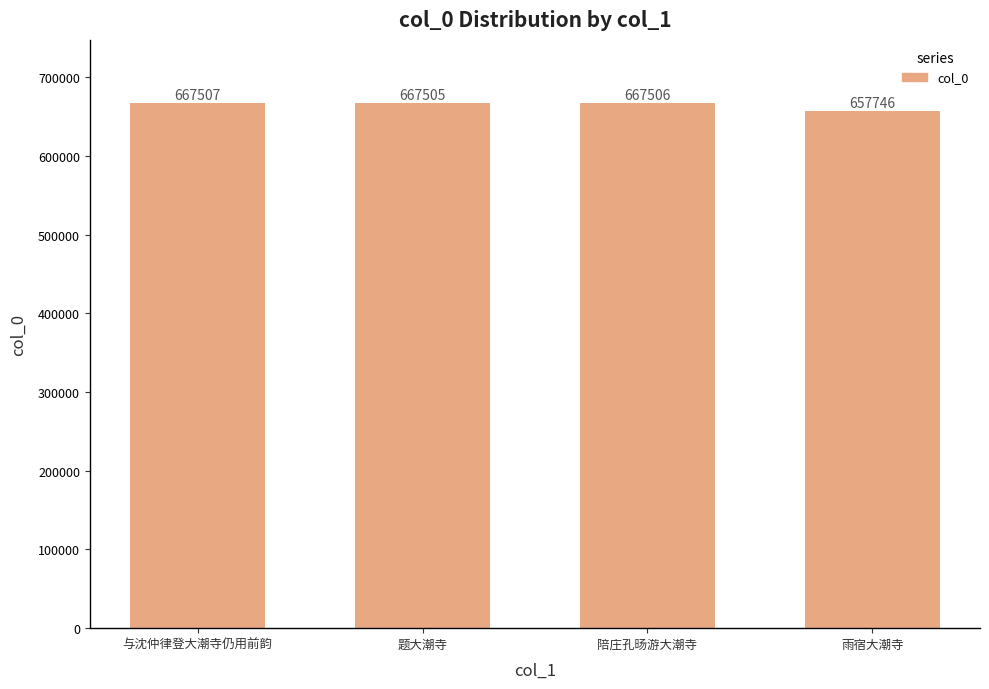

Where is the data nearest to the value 662626?

题大潮寺